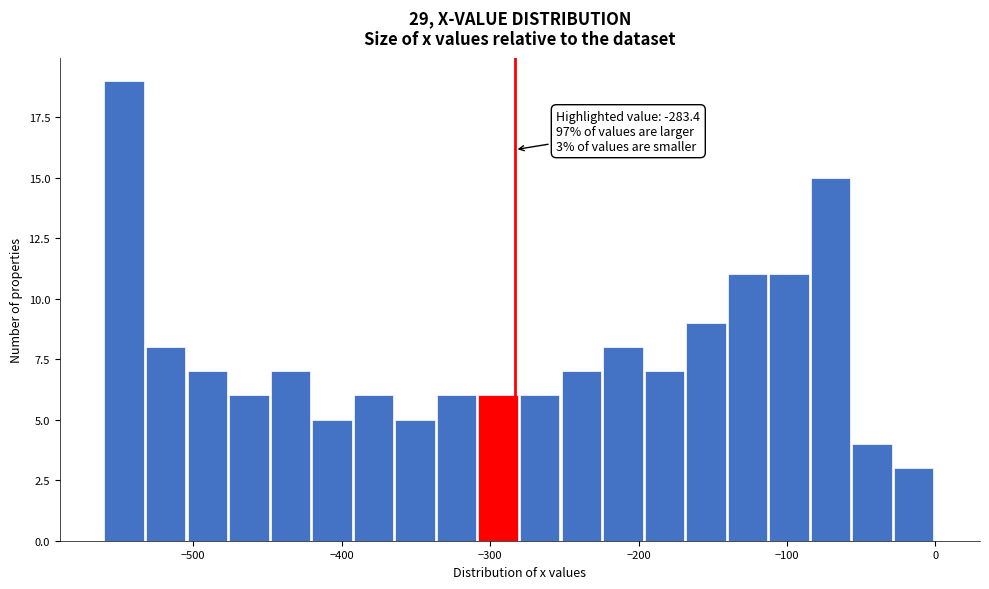

Read against the x-axis, roughly where is the centre of the tallest bar?

-550